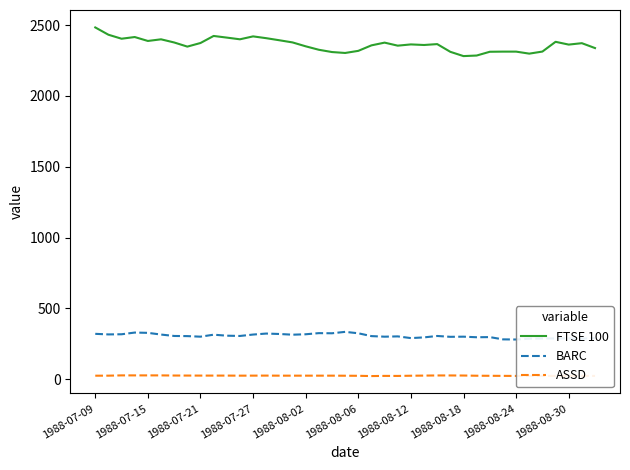

What is the maximum value for FTSE 100?

2483.4